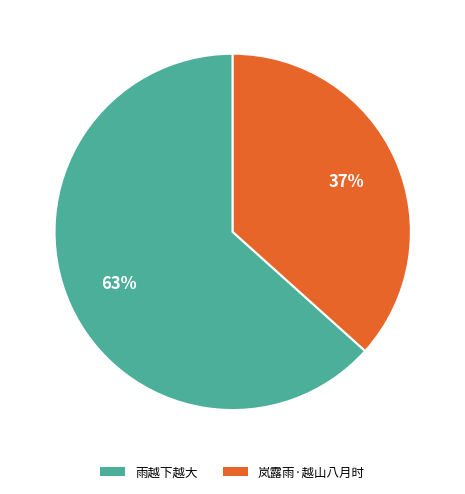

What is the smallest slice in the pie chart?

岚露雨·越山八月时